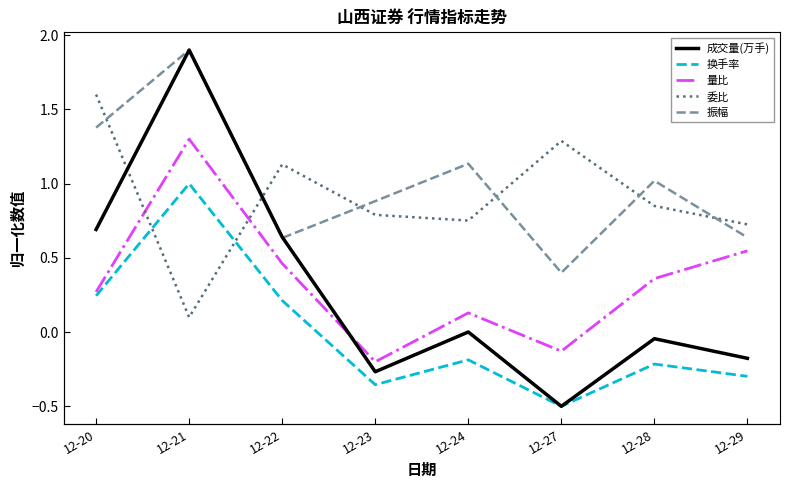

Between 12-21 and 12-23, which series saw the biggest shift?

成交量(万手)